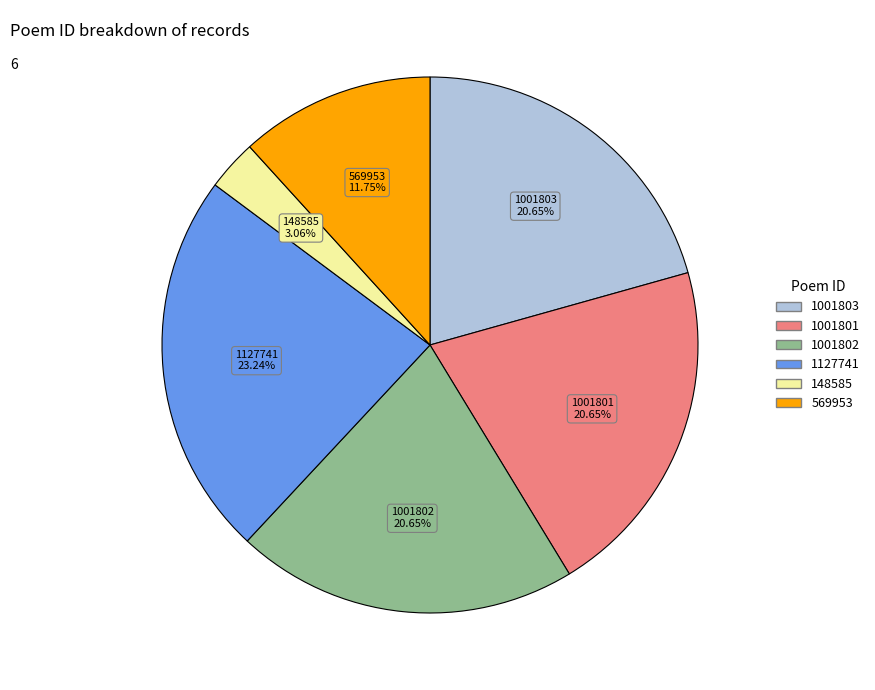

To the nearest percent, what is the difference between the largest and smallest slice percentages?

20%